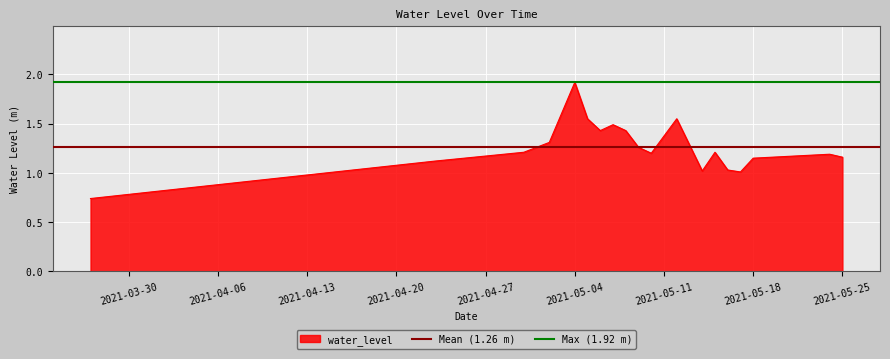

At which label does water_level reach its peak?

2021-05-04